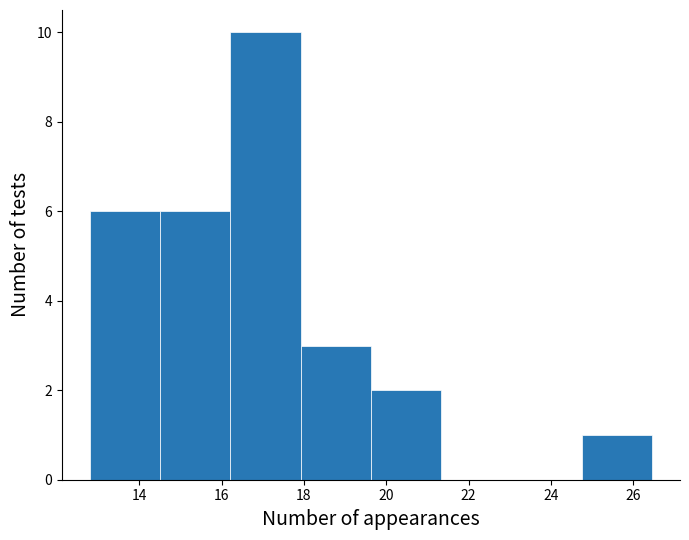

Reading left to right, list every bar in this chart as the range it spans on the x-axis followed by its height. Neither the bar edges nor the heights are printed on the chart, so give them approximately, as read against the axes.

12.8 to 14.6: 6
14.6 to 16.2: 6
16.2 to 18.0: 10
18.0 to 19.6: 3
19.6 to 21.4: 2
21.4 to 23.0: 0
23.0 to 24.8: 0
24.8 to 26.4: 1